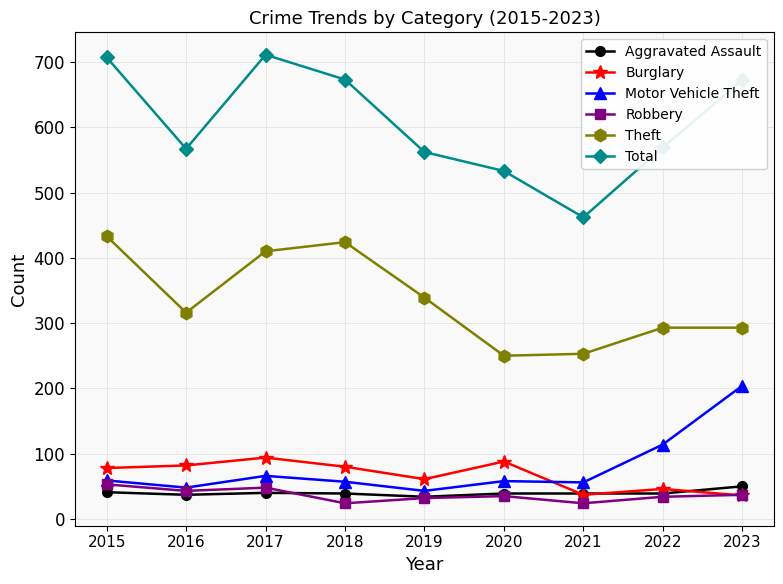

Between 2016 and 2023, which series saw the biggest shift?

Motor Vehicle Theft